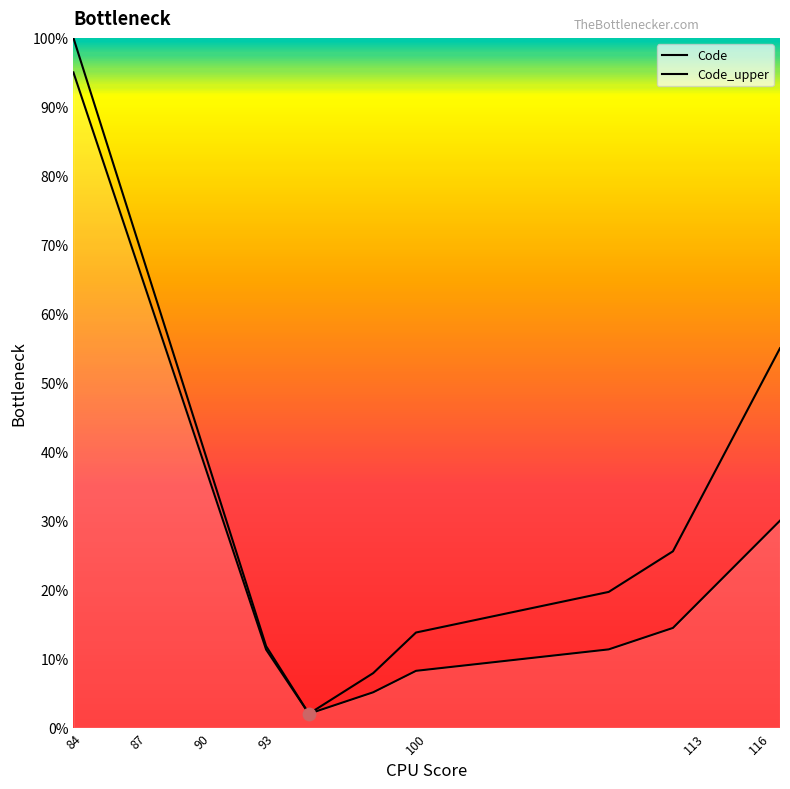

At which category is the sum across all series the highest?

84